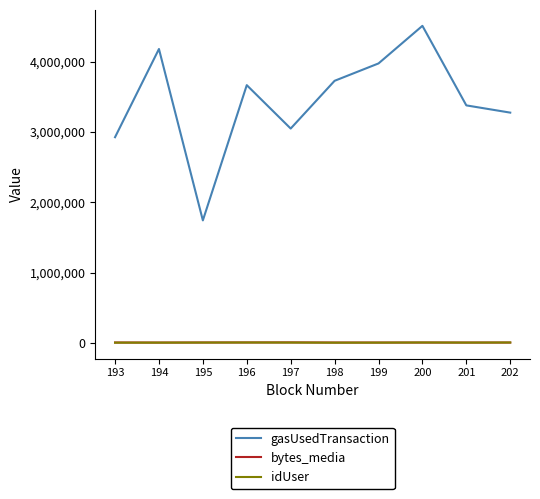

What is the sum of the gasUsedTransaction values at 196 and 202?

6946085